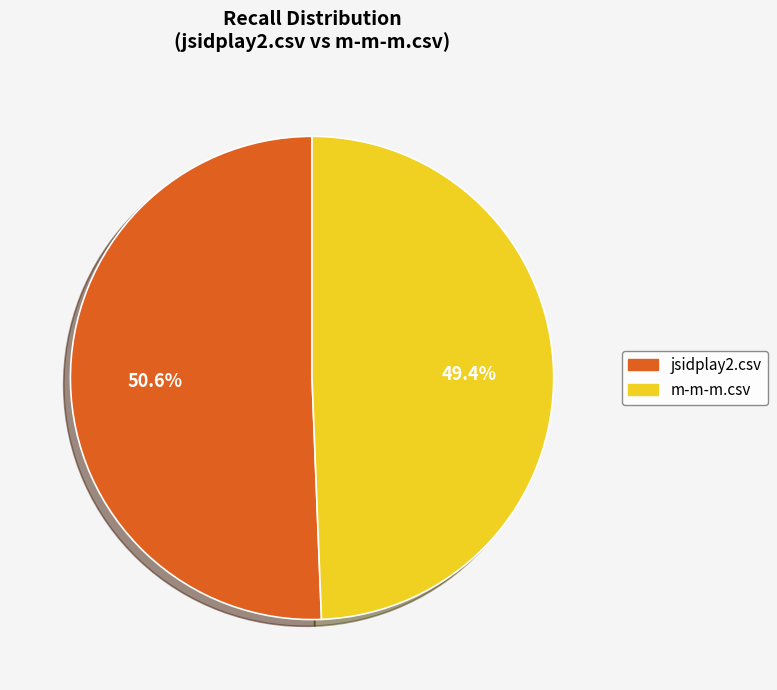

To the nearest percent, what percentage of the pie is m-m-m.csv?

49%